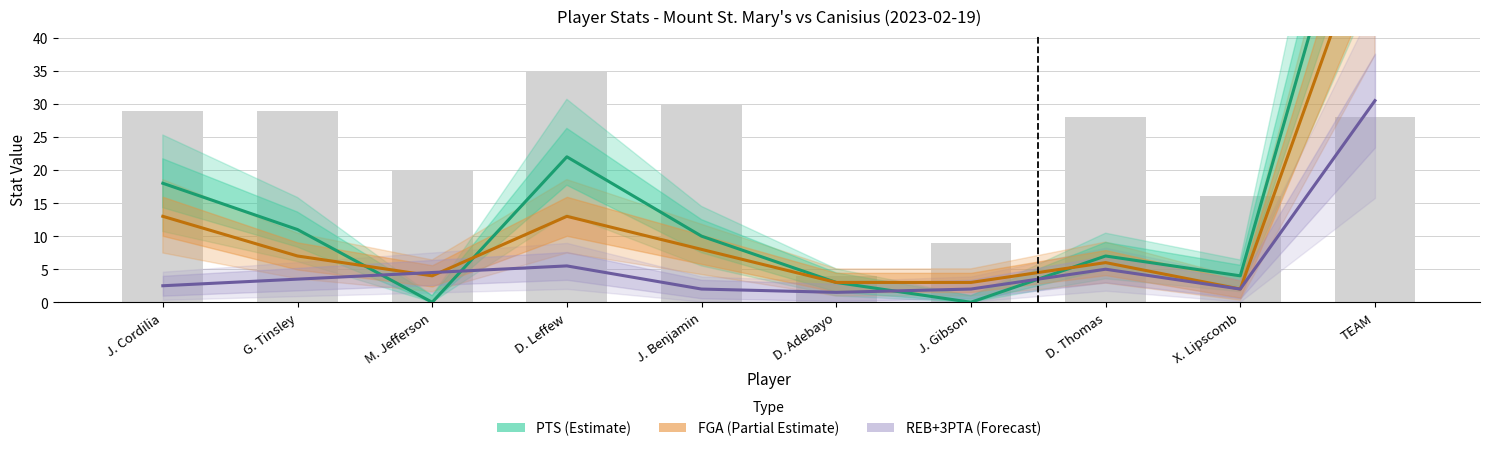

What is the label of the 3rd bar from the right?

D. Thomas